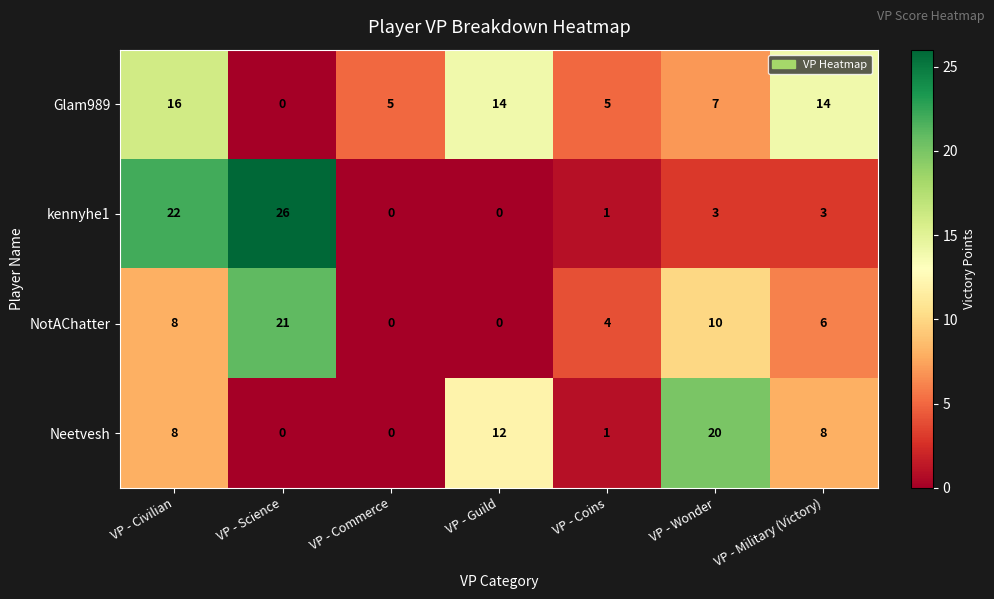

Rank the series by their maximum value, from highest to lowest.

kennyhe1, NotAChatter, Neetvesh, Glam989